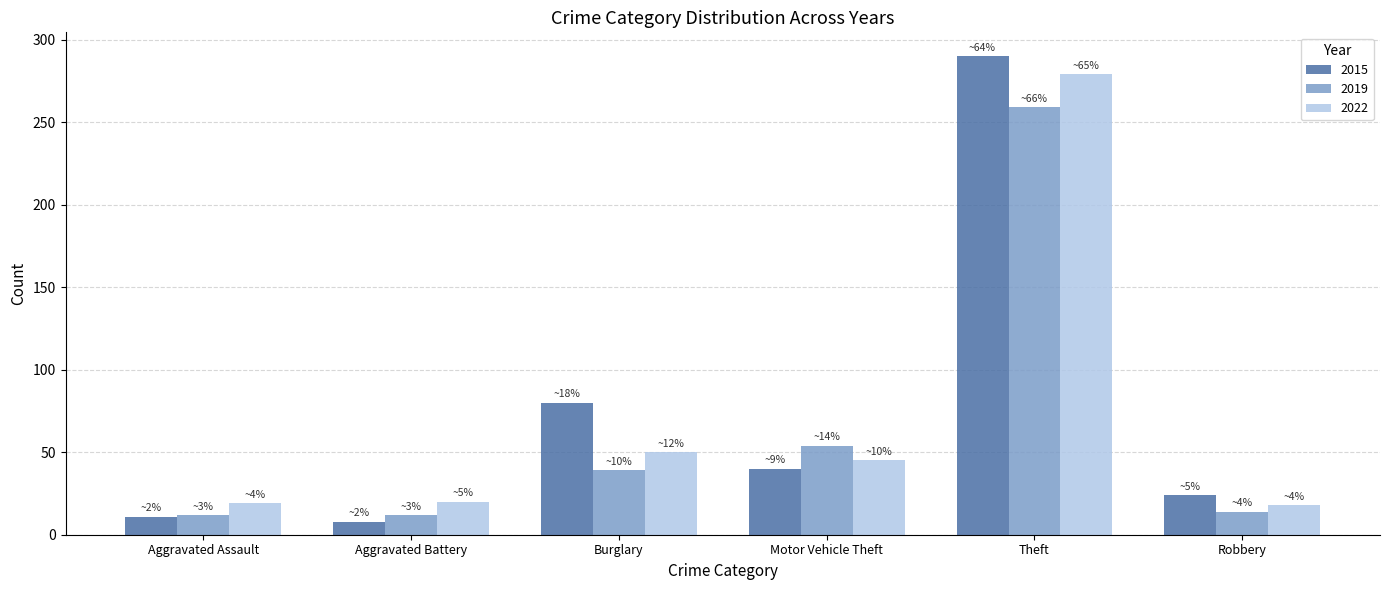

What is the sum of all 2015 values?

453